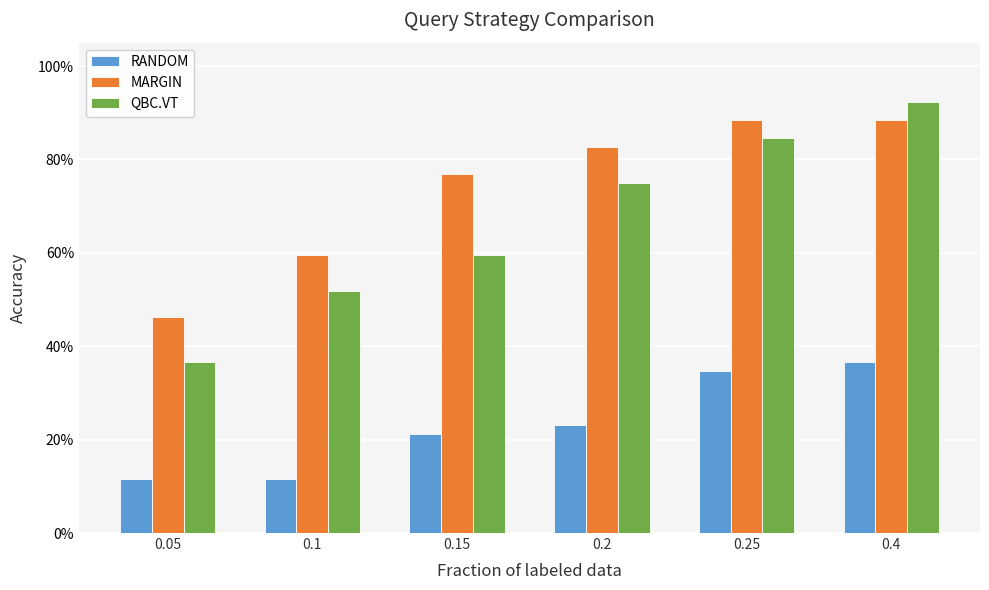

Which series has the largest total across all categories?

MARGIN